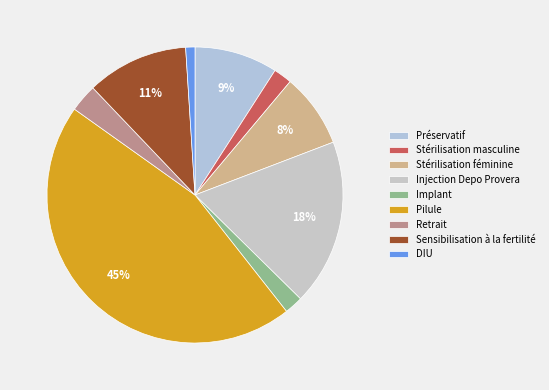

What is the smallest slice in the pie chart?

DIU